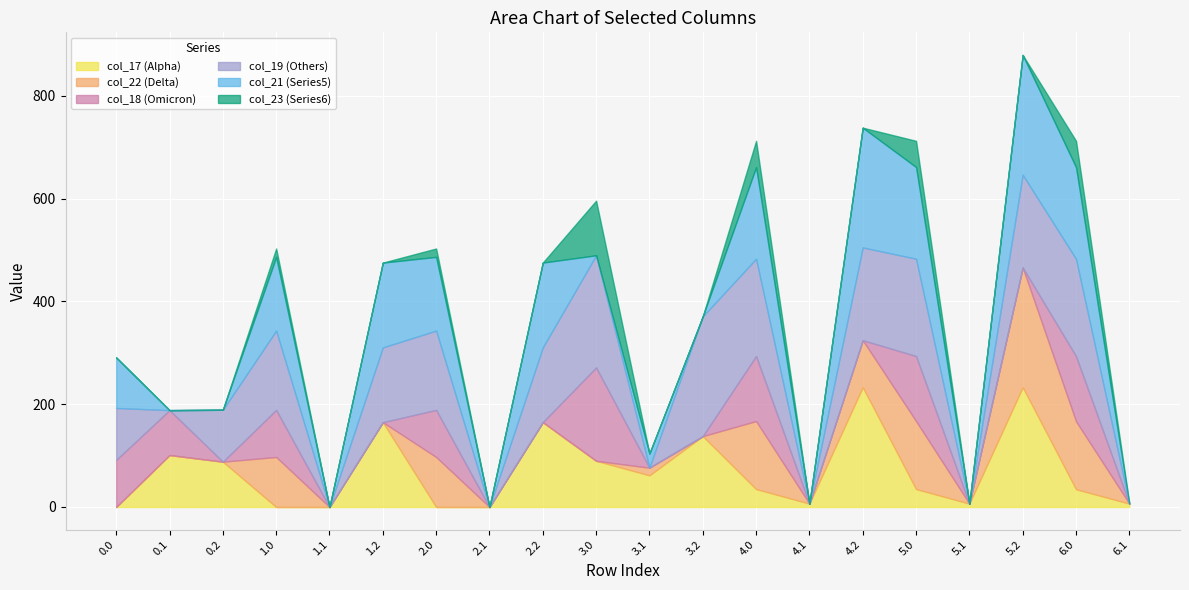

The col_19 series shows 85.6 at 1.0. True or false?

False